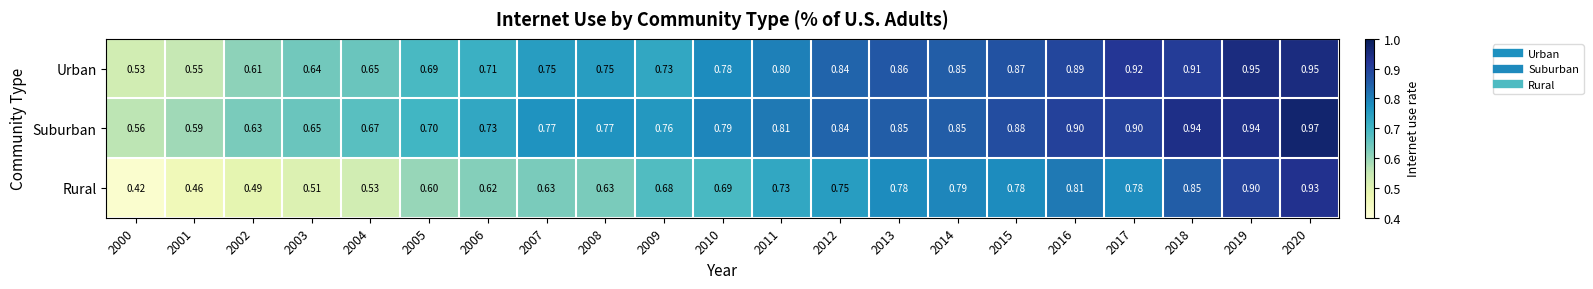

Which series has the widest spread of values?

Rural